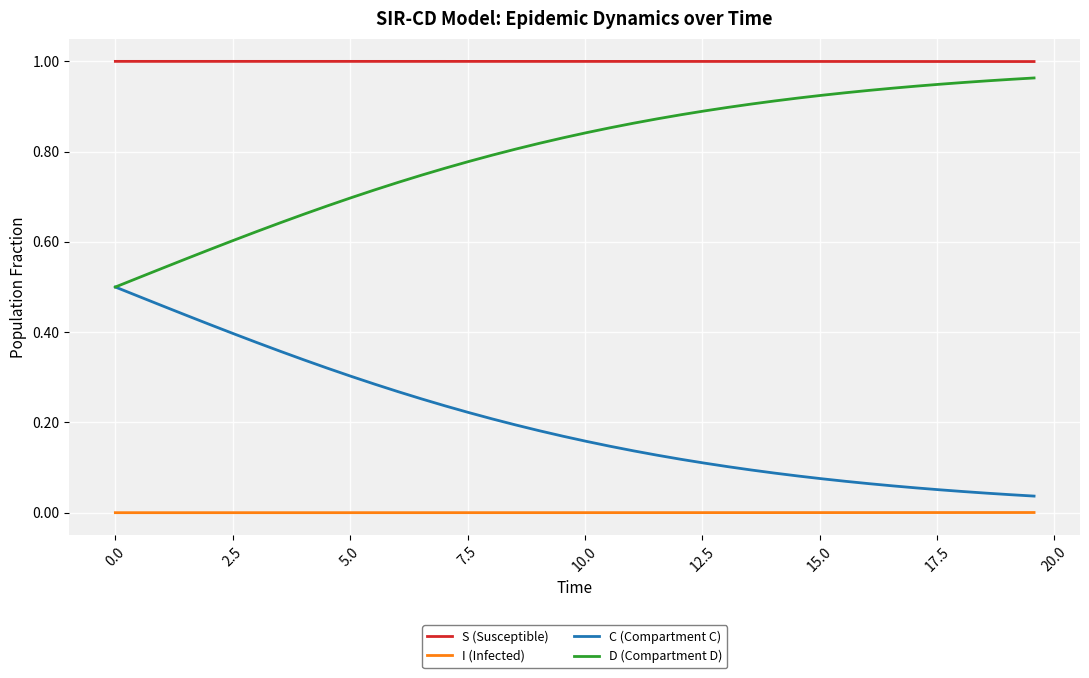

True or false: S (Susceptible) and D (Compartment D) cross at least once.

False